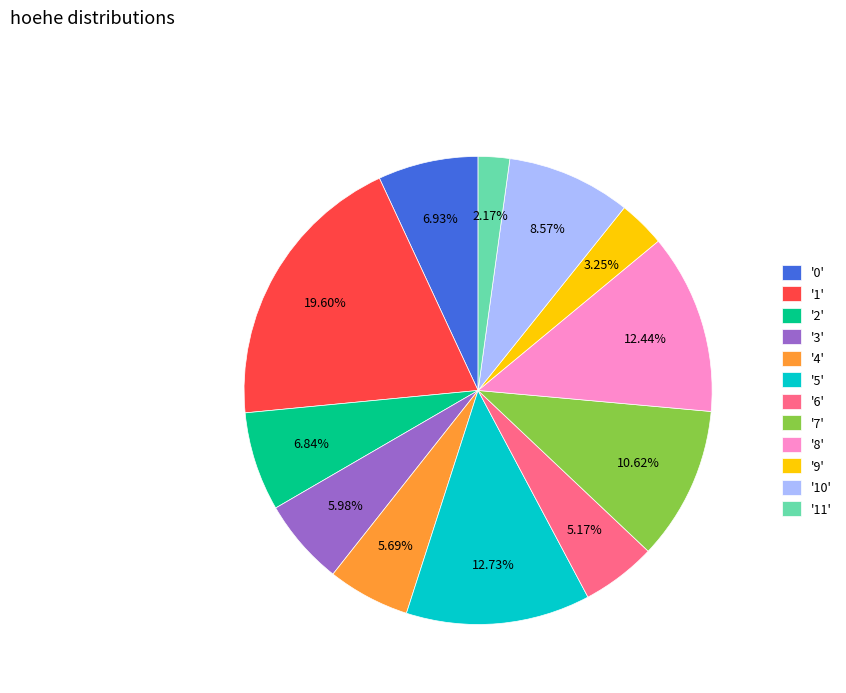

Approximately how many times larger is the value at '1' compared to '6'?

3.8